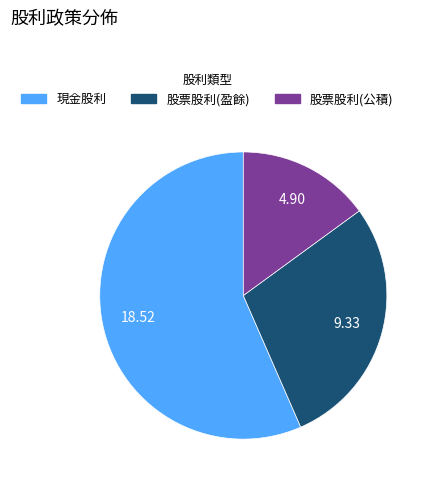

Does any single category account for the majority?

Yes